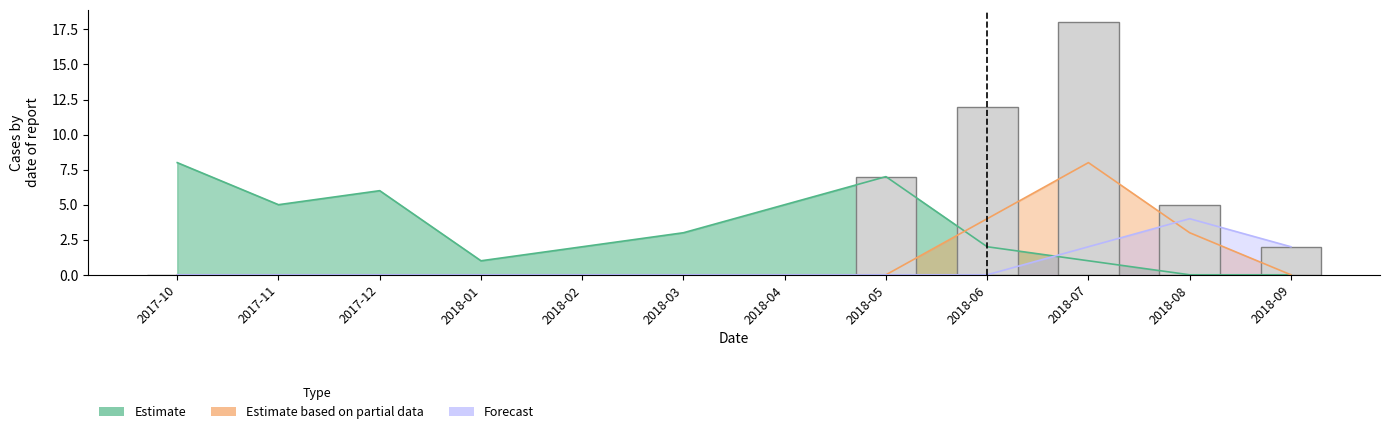

Is the value of Estimate at 2018-01 greater than the value of Forecast at 2018-09?

No